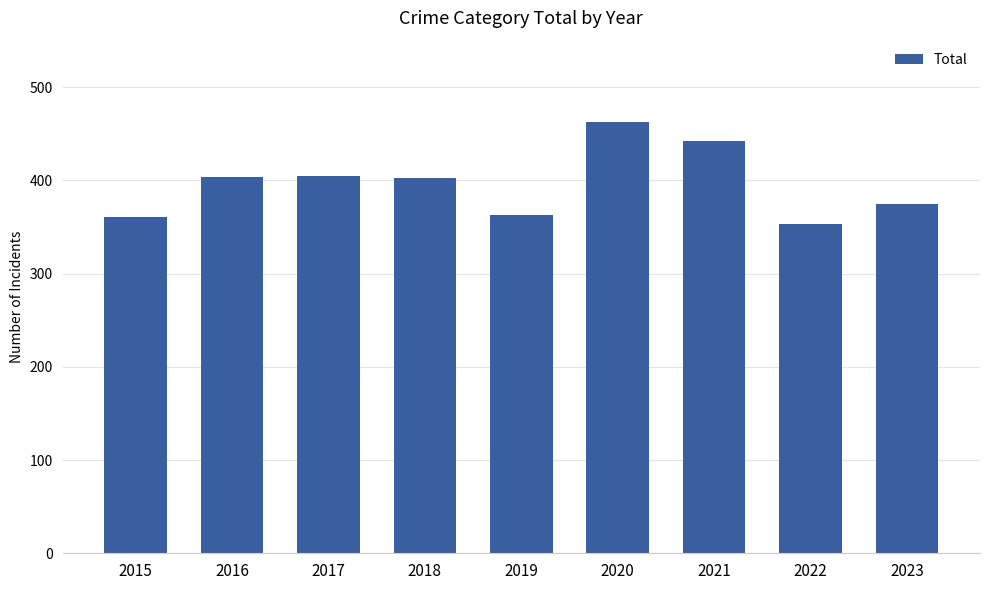

The value at 2023 is 164. True or false?

False